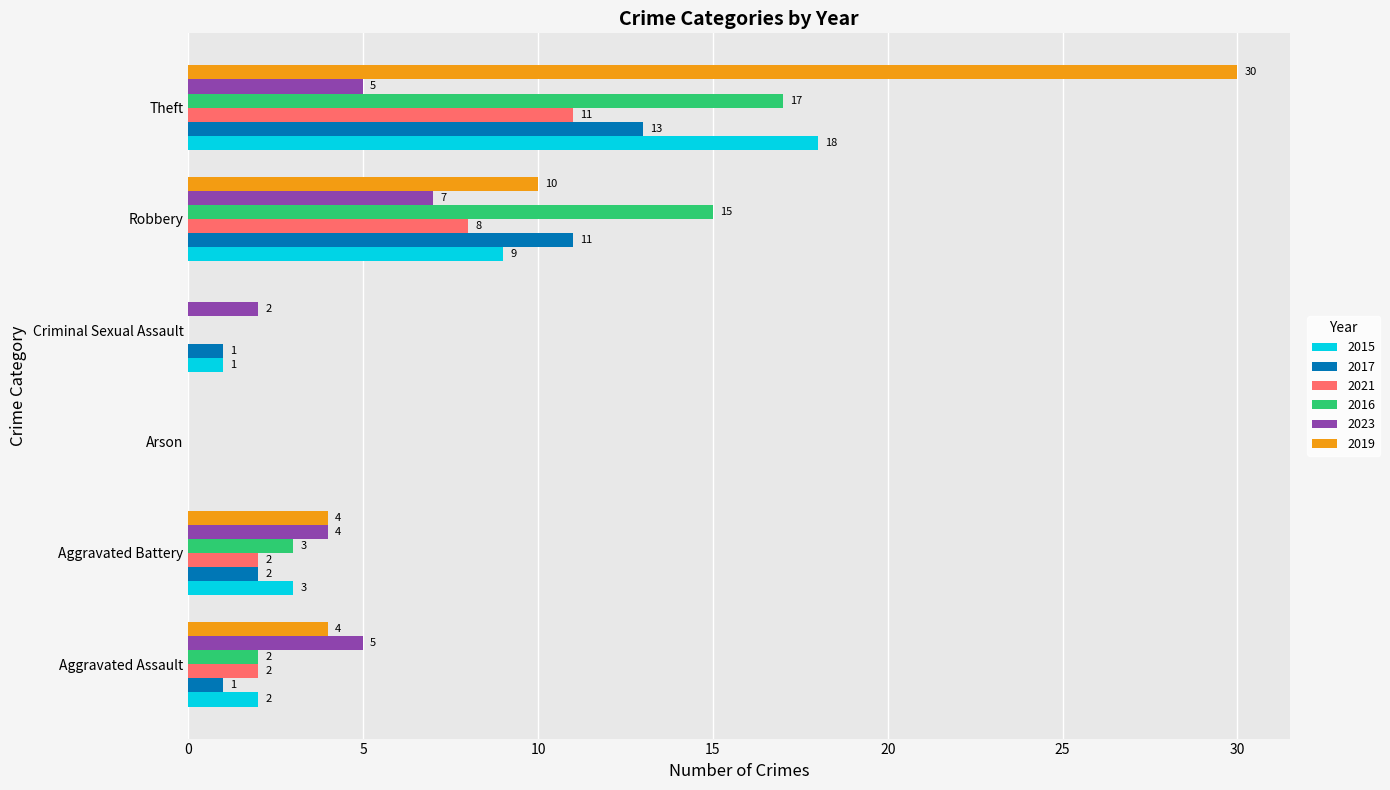

Between Aggravated Assault and Arson, which series saw the biggest shift?

2023